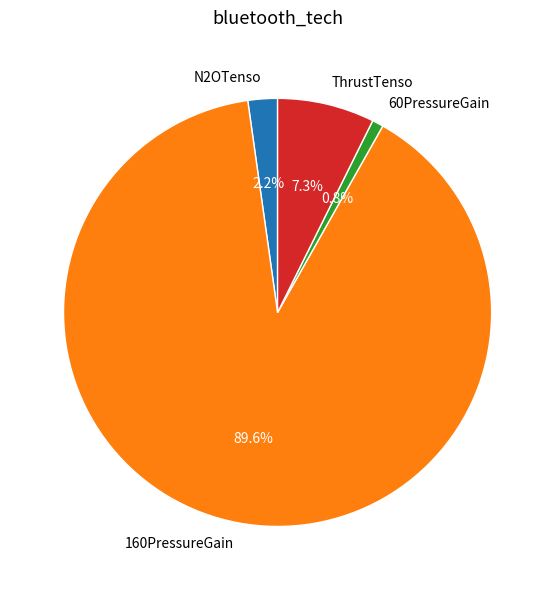

To the nearest percent, what is the combined percentage of N2OTenso and 60PressureGain?

3%